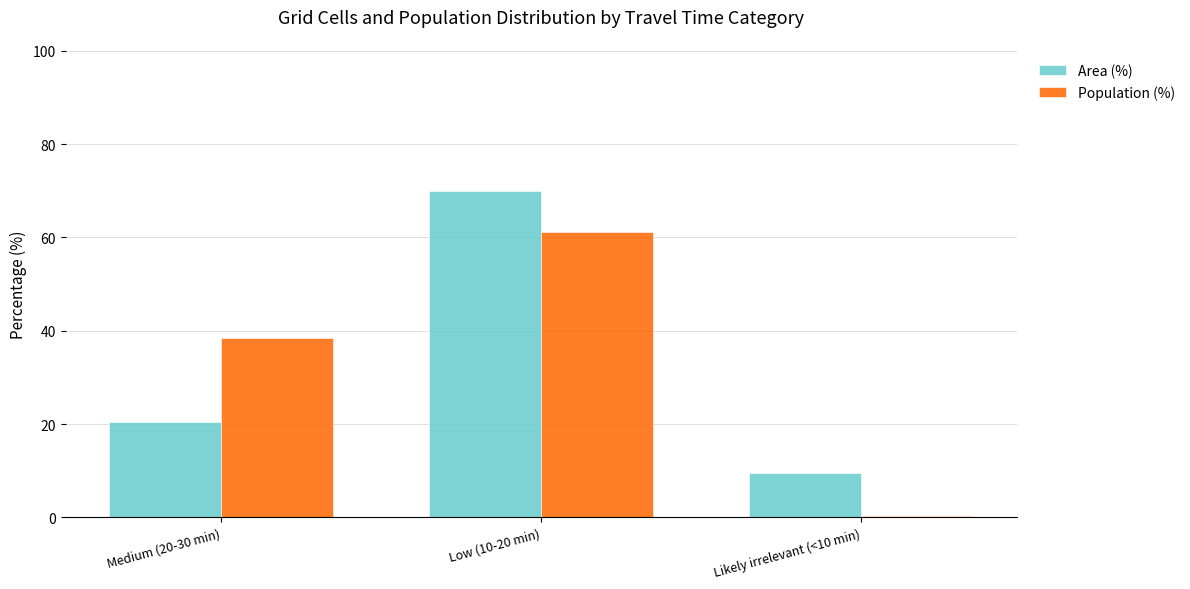

Where is Area (%) nearest to the value 39?

Medium (20-30 min)